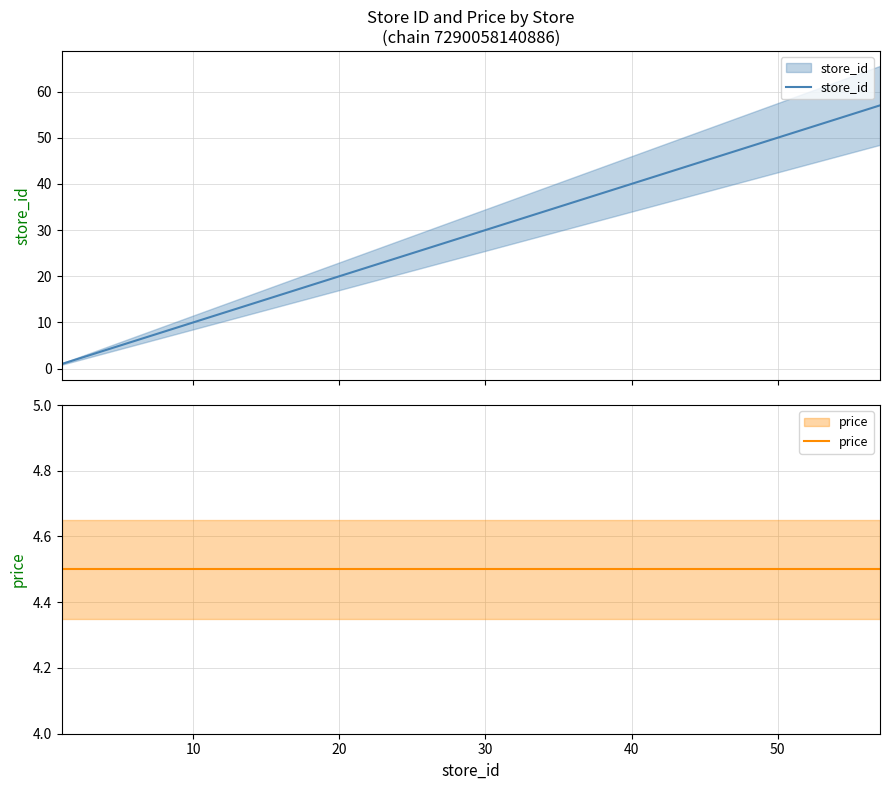

The price series shows 4.5 at 50. True or false?

True